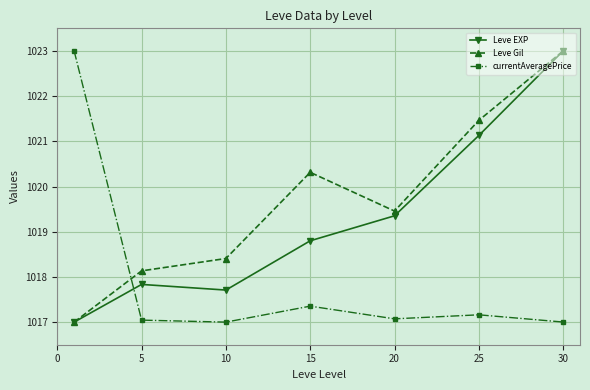

True or false: currentAveragePrice has more than 2 interior local peaks.

False